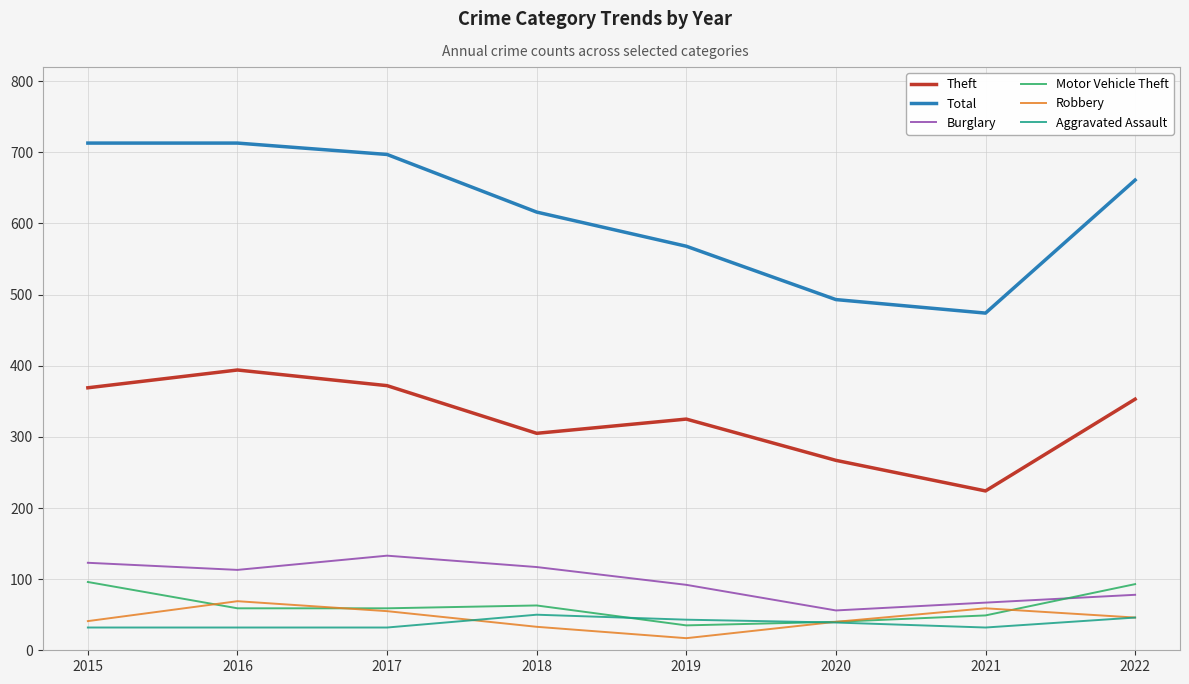

Is it true that Total equals 713 at 2015?

True